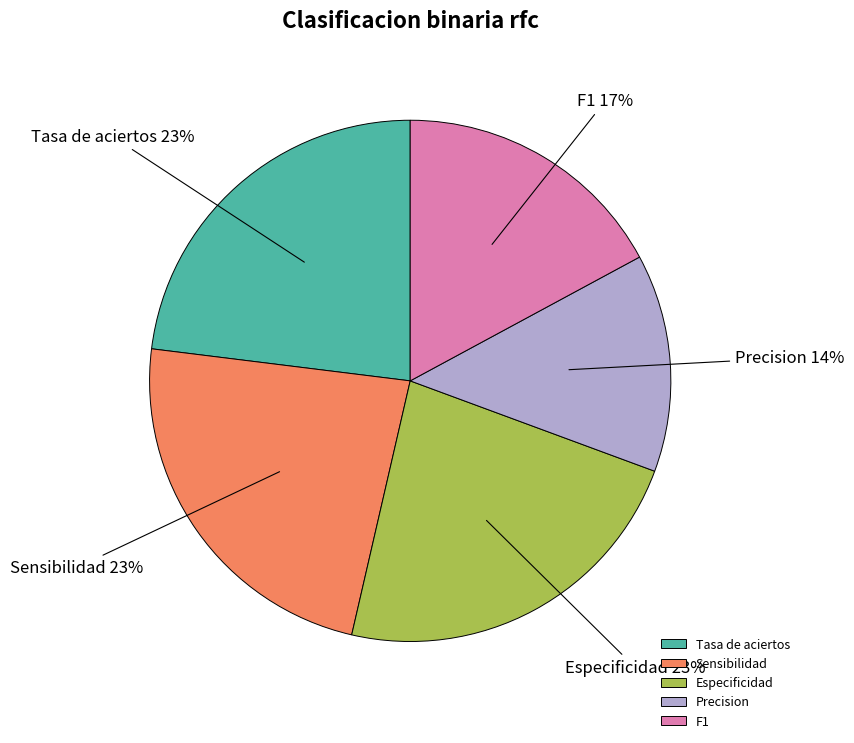

To the nearest percent, what is the average slice percentage?

20%